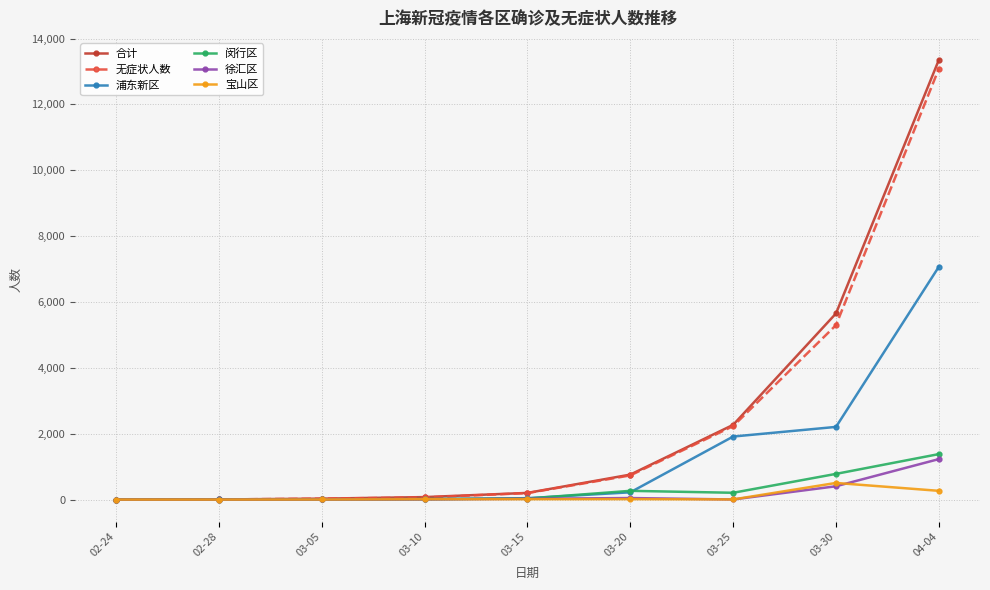

What is the difference between the highest and lowest values at 02-28?

3